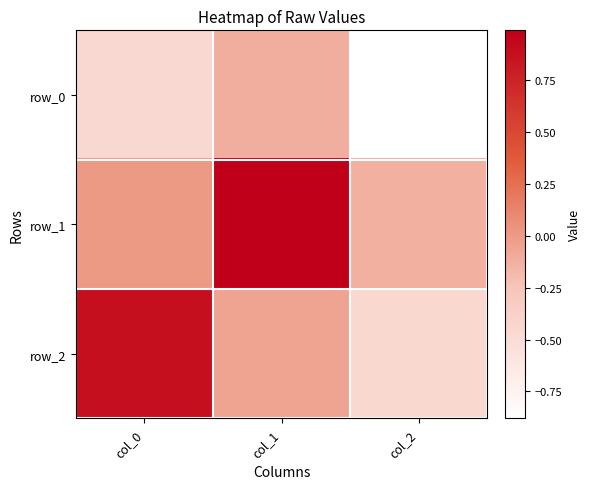

What is the sum of the row_1 values at col_1 and col_2?

0.9